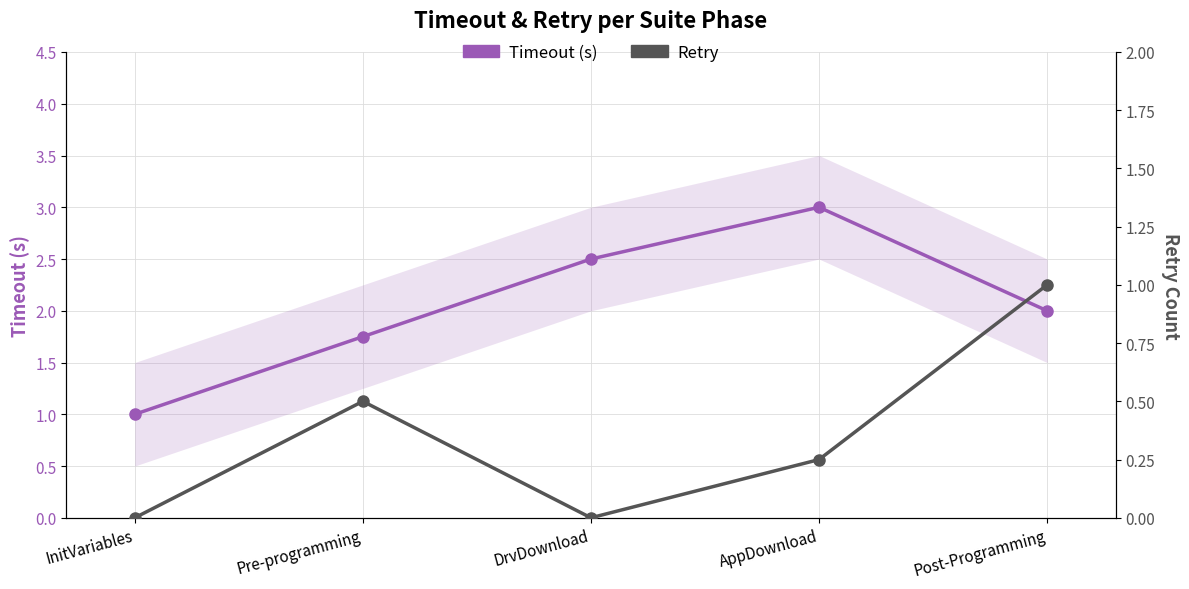

Reading left to right, list all the values displayed in this chart.

Timeout (s): InitVariables=1.0	Pre-programming=1.8	DrvDownload=2.5	AppDownload=3.0	Post-Programming=2.0
Retry: InitVariables=0.0	Pre-programming=0.5	DrvDownload=0.0	AppDownload=0.2	Post-Programming=1.0